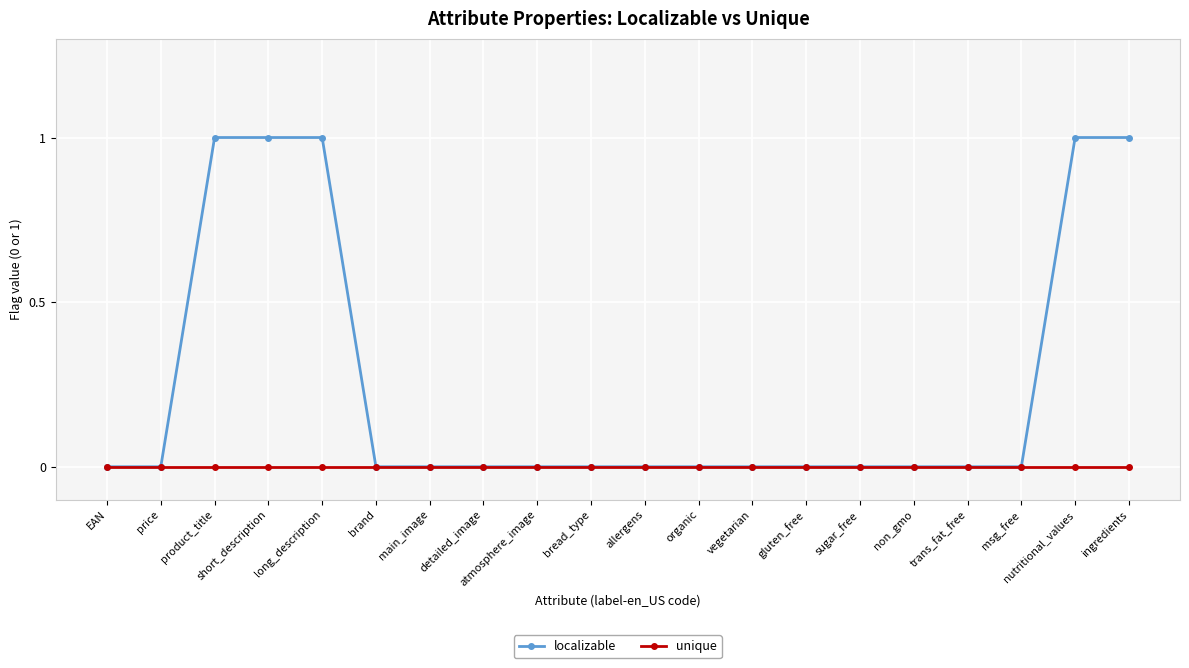

Reading right to left, extract all data points from this chart.

localizable: 1	1	0	0	0	0	0	0	0	0	0	0	0	0	0	1	1	1	0	0
unique: 0	0	0	0	0	0	0	0	0	0	0	0	0	0	0	0	0	0	0	0